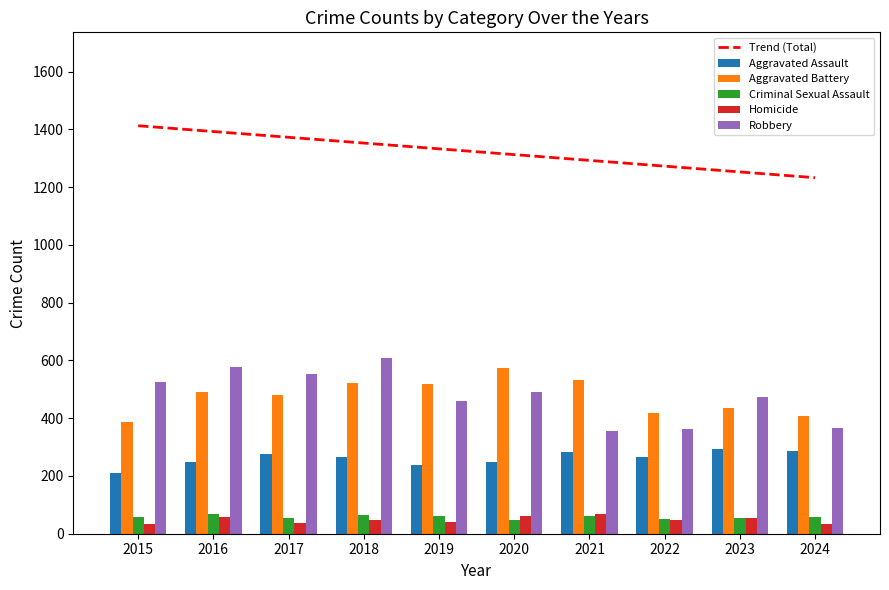

Reading left to right, transcribe all the data shown in this chart.

Trend (Total): 2015=1412.9	2016=1393.0	2017=1373.0	2018=1353.0	2019=1333.0	2020=1313.0	2021=1293.0	2022=1273.0	2023=1253.0	2024=1233.1
Aggravated Assault: 2015=210.0	2016=250.0	2017=276.0	2018=265.0	2019=238.0	2020=249.0	2021=284.0	2022=267.0	2023=293.0	2024=287.0
Aggravated Battery: 2015=387.0	2016=491.0	2017=480.0	2018=522.0	2019=520.0	2020=574.0	2021=531.0	2022=417.0	2023=435.0	2024=408.0
Criminal Sexual Assault: 2015=58.0	2016=69.0	2017=55.0	2018=66.0	2019=62.0	2020=49.0	2021=61.0	2022=52.0	2023=56.0	2024=58.0
Homicide: 2015=32.0	2016=59.0	2017=37.0	2018=49.0	2019=40.0	2020=63.0	2021=69.0	2022=47.0	2023=55.0	2024=33.0
Robbery: 2015=527.0	2016=579.0	2017=553.0	2018=608.0	2019=458.0	2020=491.0	2021=357.0	2022=364.0	2023=474.0	2024=365.0